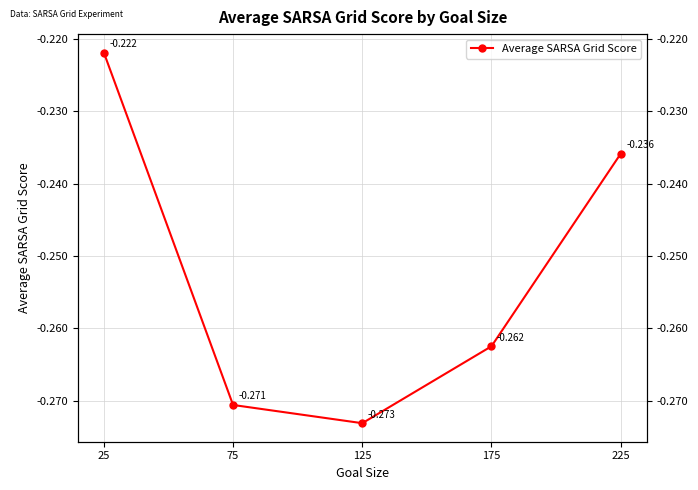

How many series are shown in this chart?

1